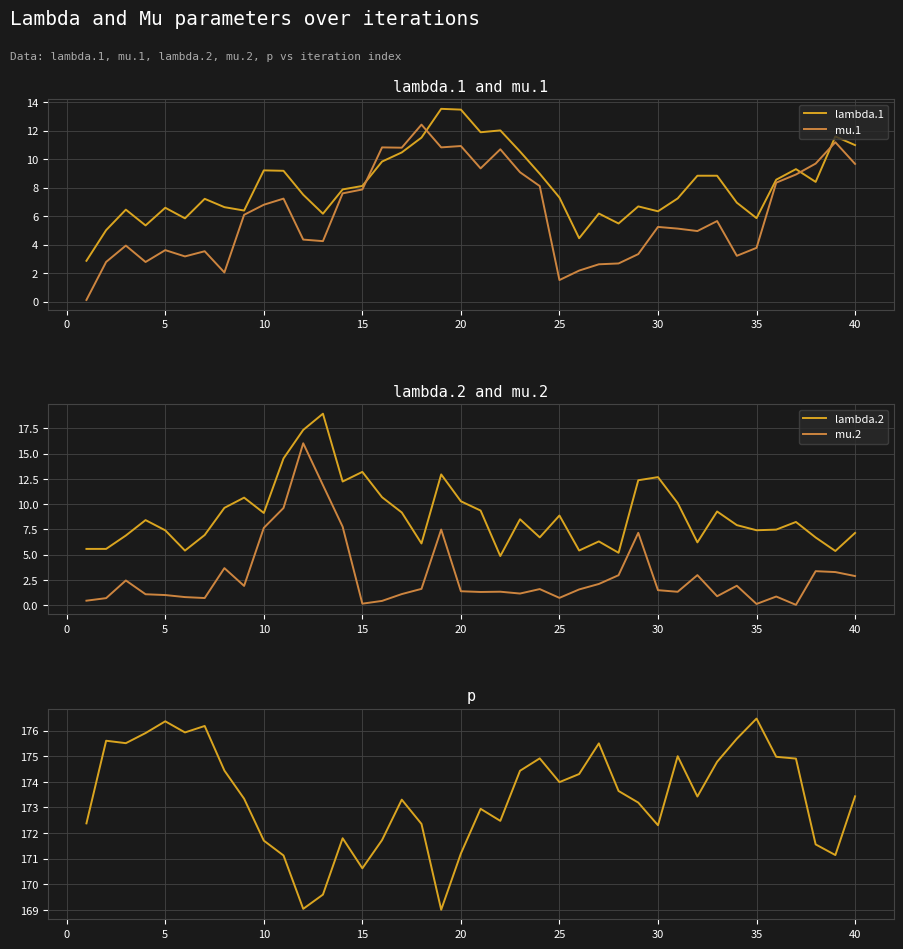

The value of lambda.1 at 20 is 9.0. True or false?

False